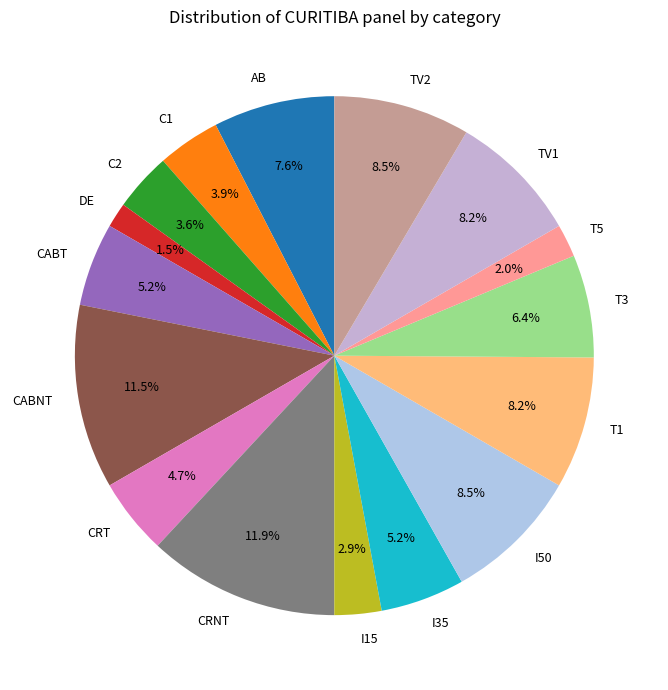

Does CABT account for over 50% of the chart?

No